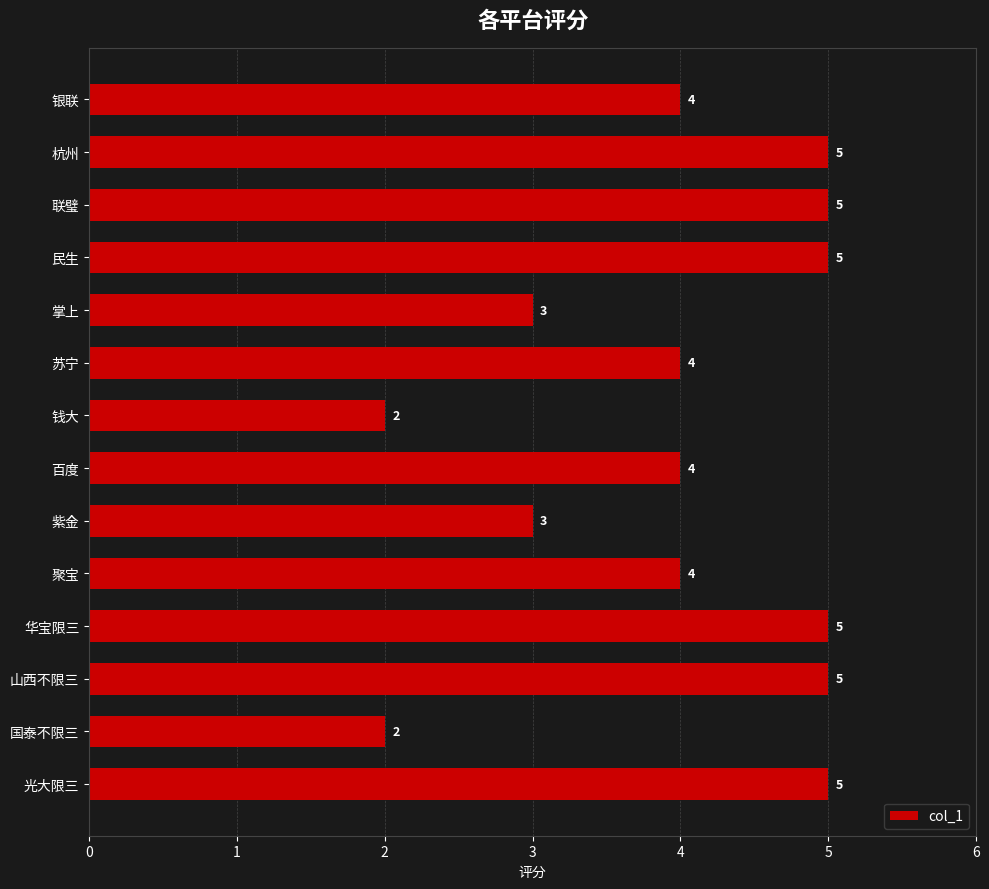

The chart shows a value of 3 at 联璧. True or false?

False